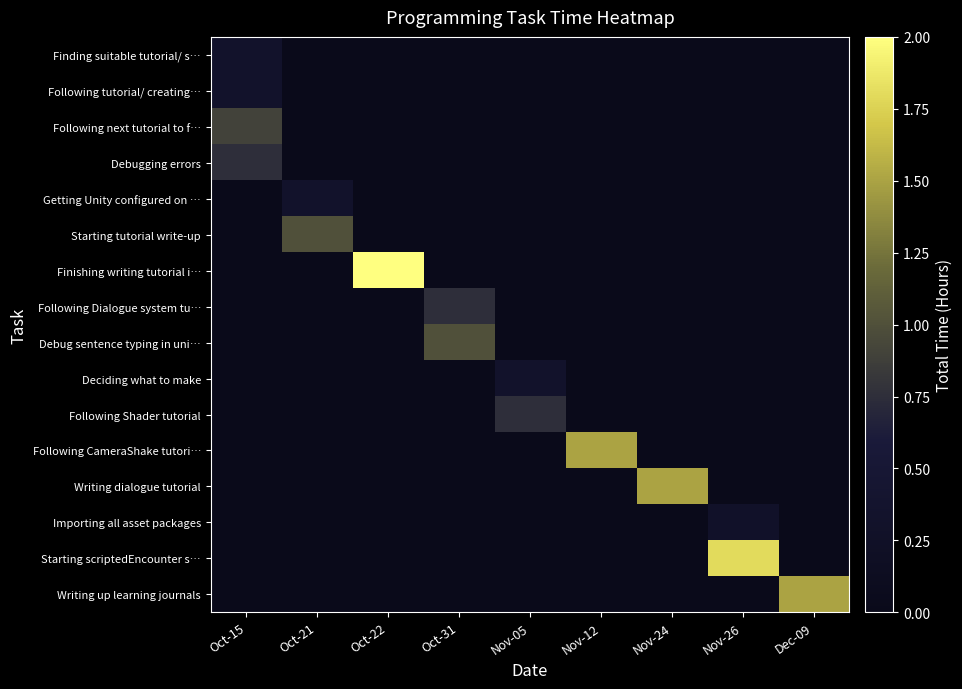

Which category has the lowest value across all series?

Oct-21